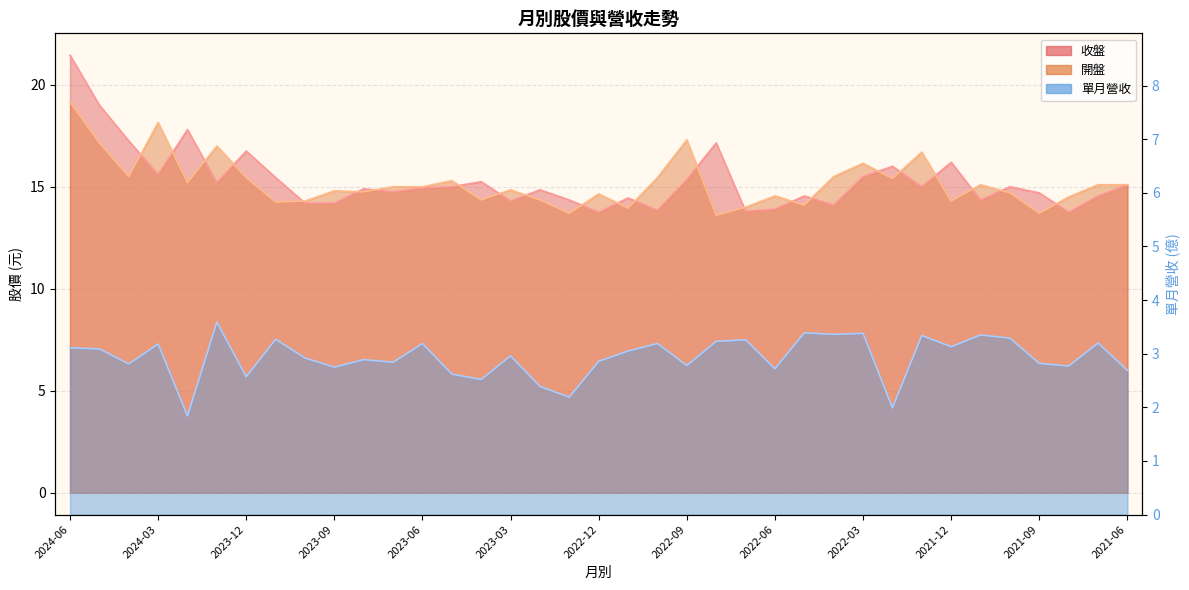

The value of 開盤 at 2021-06 is 15.1. True or false?

True